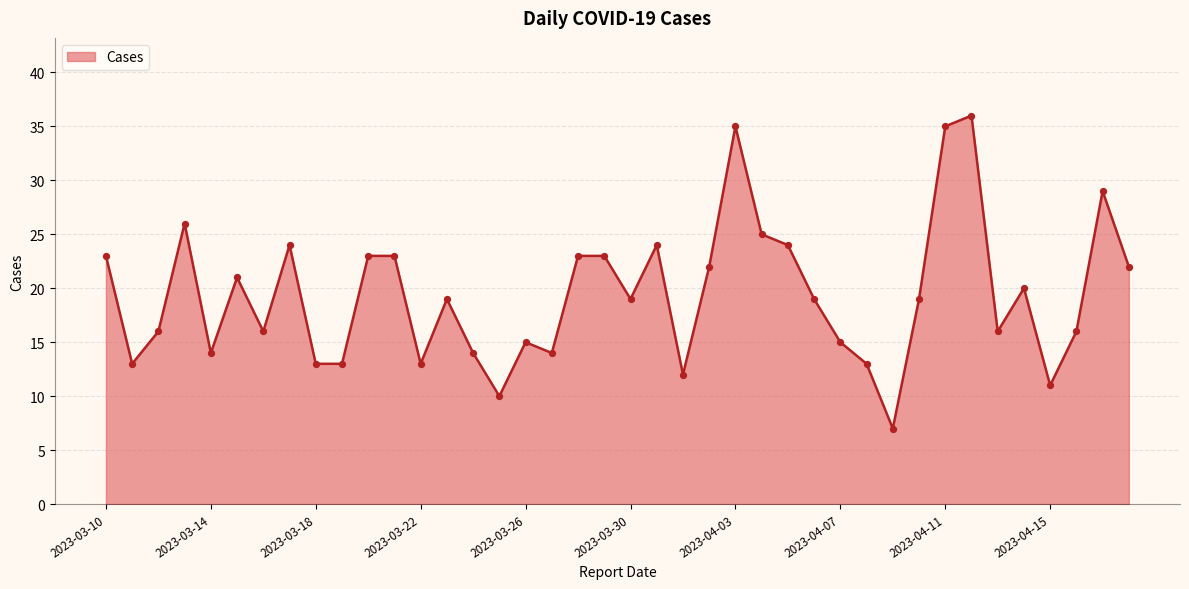

What is the difference between the maximum and minimum values?

29